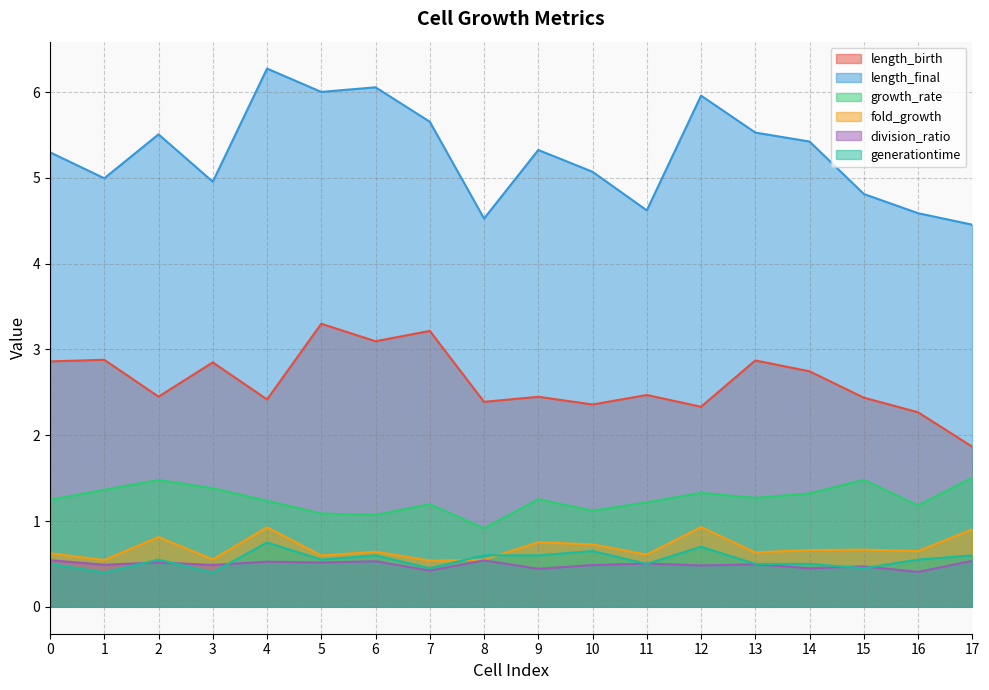

Reading left to right, list all the values displayed in this chart.

length_birth: 2.9	2.9	2.4	2.8	2.4	3.3	3.1	3.2	2.4	2.4	2.4	2.5	2.3	2.9	2.7	2.4	2.3	1.9
length_final: 5.3	5.0	5.5	5.0	6.3	6.0	6.1	5.7	4.5	5.3	5.1	4.6	6.0	5.5	5.4	4.8	4.6	4.5
growth_rate: 1.2	1.4	1.5	1.4	1.2	1.1	1.1	1.2	0.9	1.3	1.1	1.2	1.3	1.3	1.3	1.5	1.2	1.5
fold_growth: 0.6	0.5	0.8	0.6	0.9	0.6	0.6	0.5	0.5	0.8	0.7	0.6	0.9	0.6	0.7	0.7	0.6	0.9
division_ratio: 0.5	0.5	0.5	0.5	0.5	0.5	0.5	0.4	0.5	0.4	0.5	0.5	0.5	0.5	0.4	0.5	0.4	0.5
generationtime: 0.5	0.4	0.6	0.4	0.8	0.5	0.6	0.5	0.6	0.6	0.6	0.5	0.7	0.5	0.5	0.4	0.6	0.6